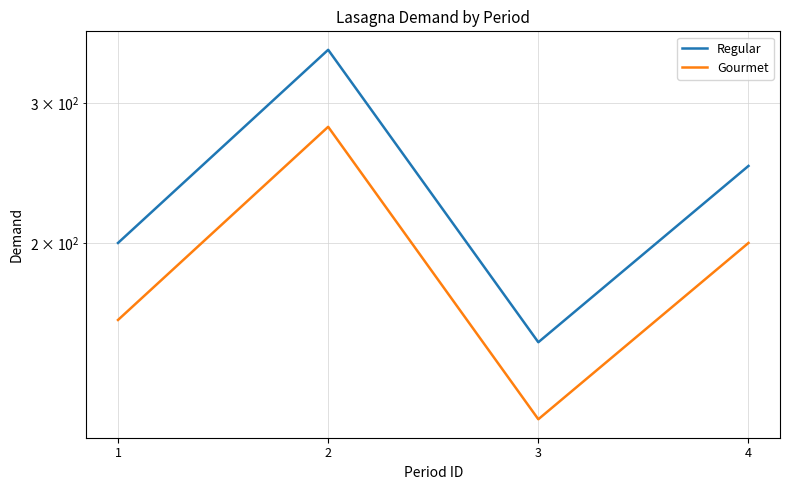

What is the average value of the Regular series?

238